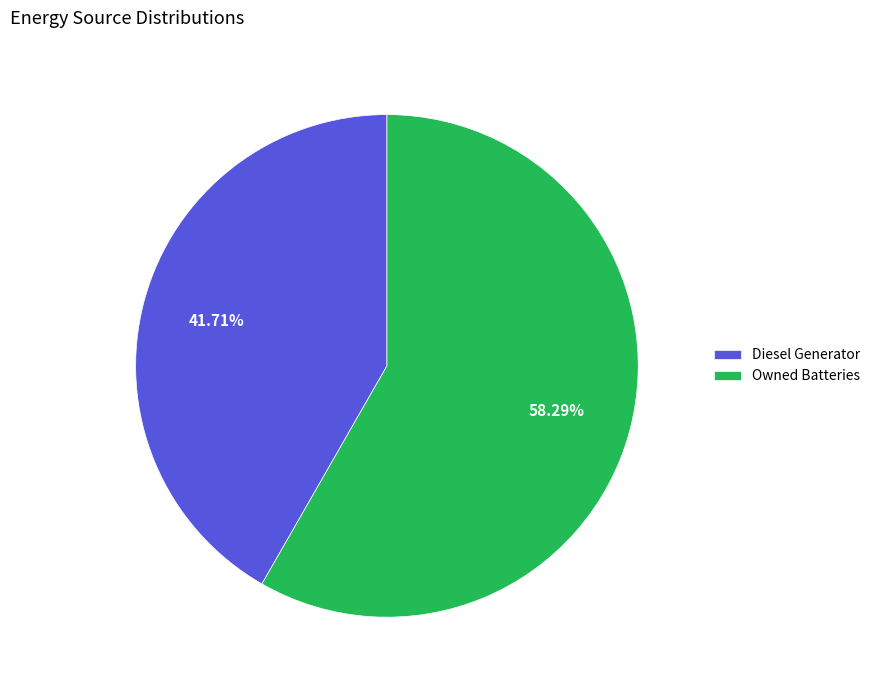

To the nearest percent, what is the average slice percentage?

50%